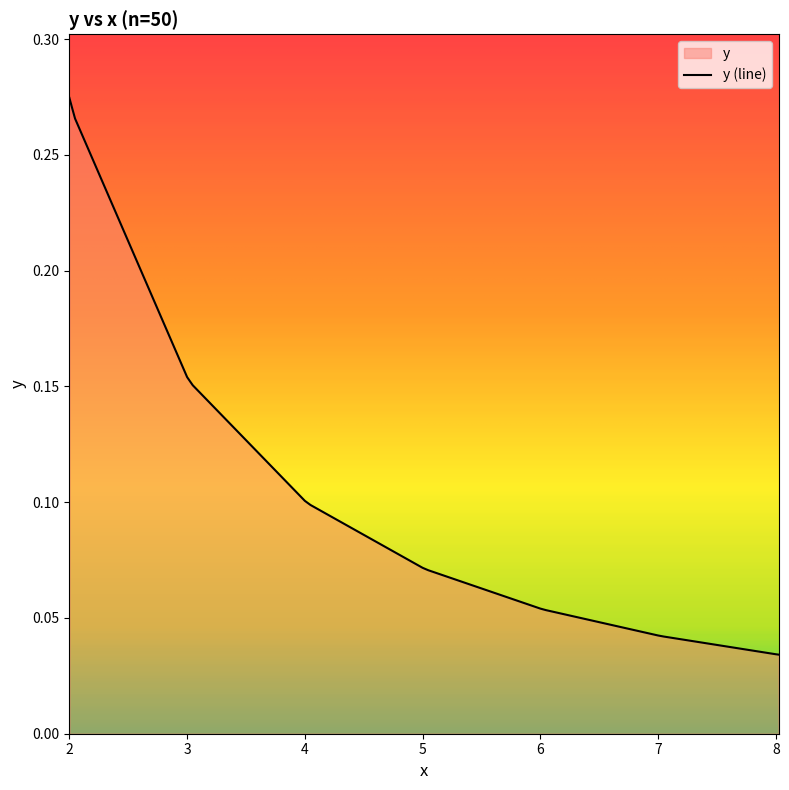

Reading left to right, extract all data points from this chart.

0.3	0.3	0.3	0.2	0.2	0.2	0.1	0.1	0.1	0.1	0.1	0.1	0.1	0.1	0.1	0.0	0.0	0.0	0.0	0.0